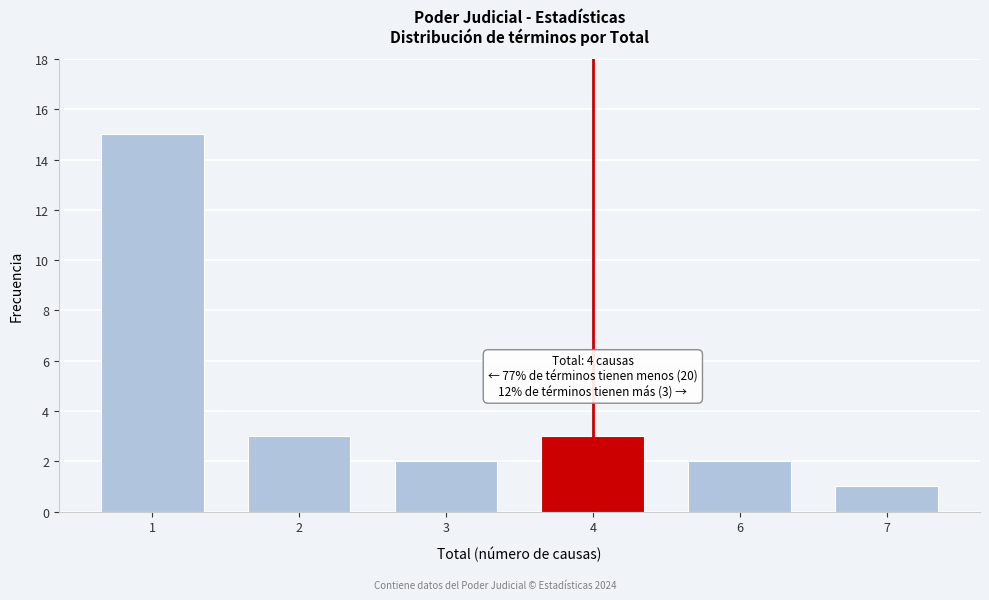

Reading right to left, list all the values displayed in this chart.

1	2	3	2	3	15